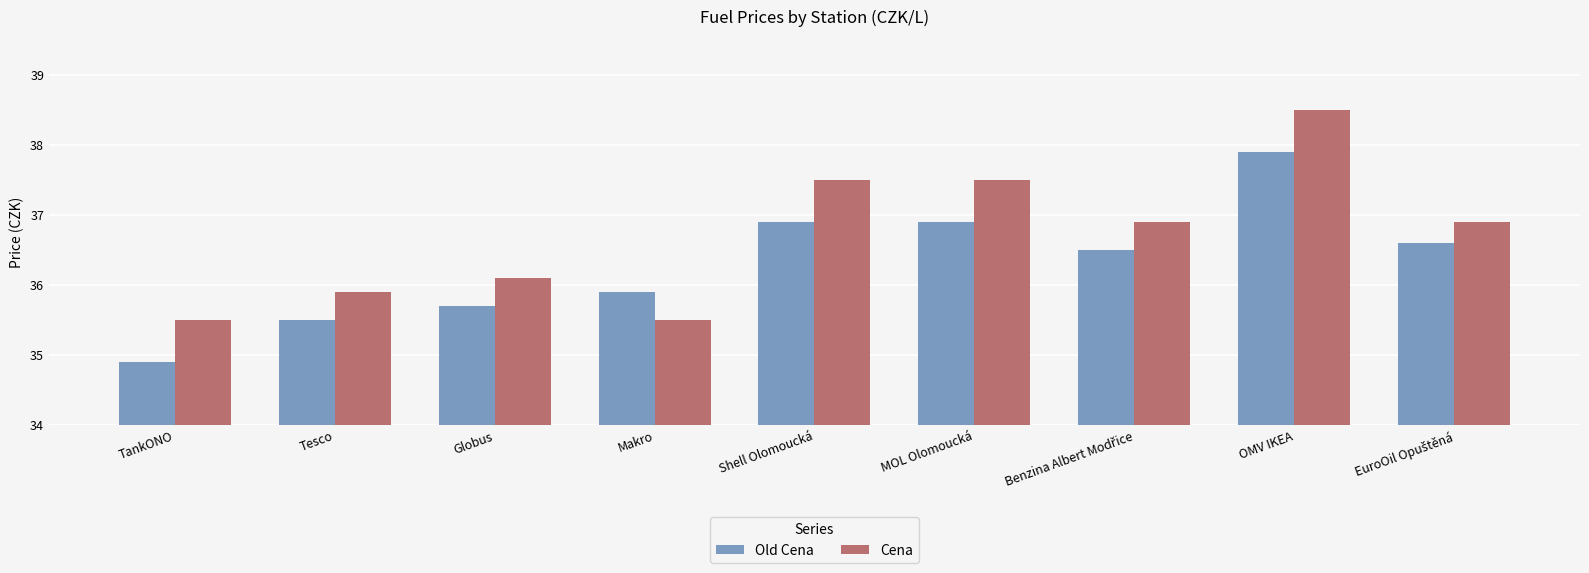

True or false: Cena has a value of 37.5 at MOL Olomoucká.

True